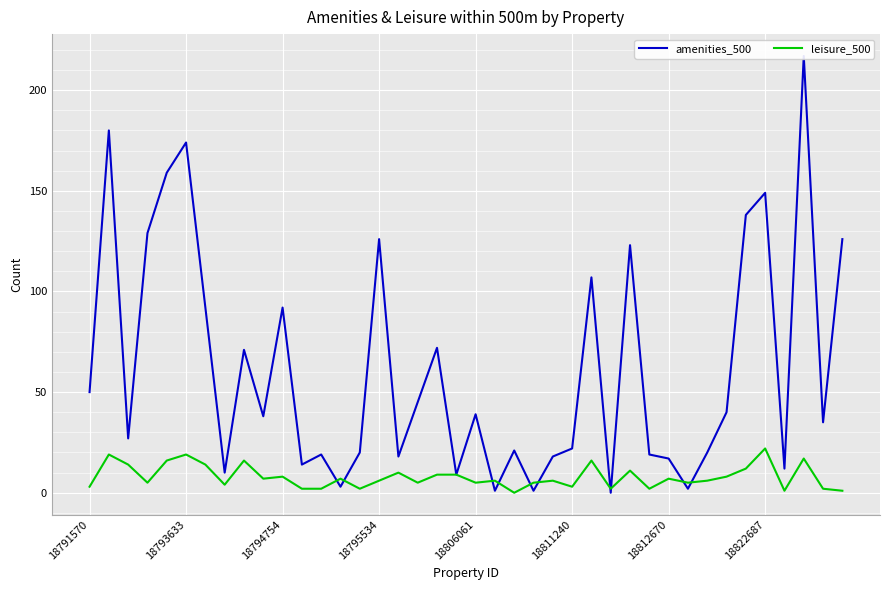

What is the label of the 16th point from the right?

24